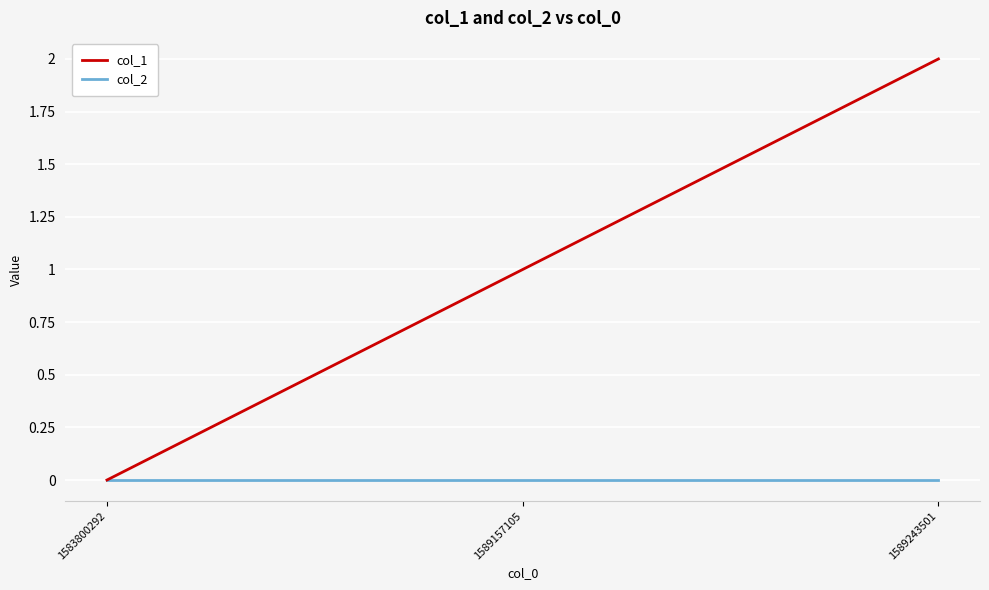

Reading right to left, list all the values displayed in this chart.

col_1: 1589243501=2	1589157105=1	1583800292=0
col_2: 1589243501=0	1589157105=0	1583800292=0